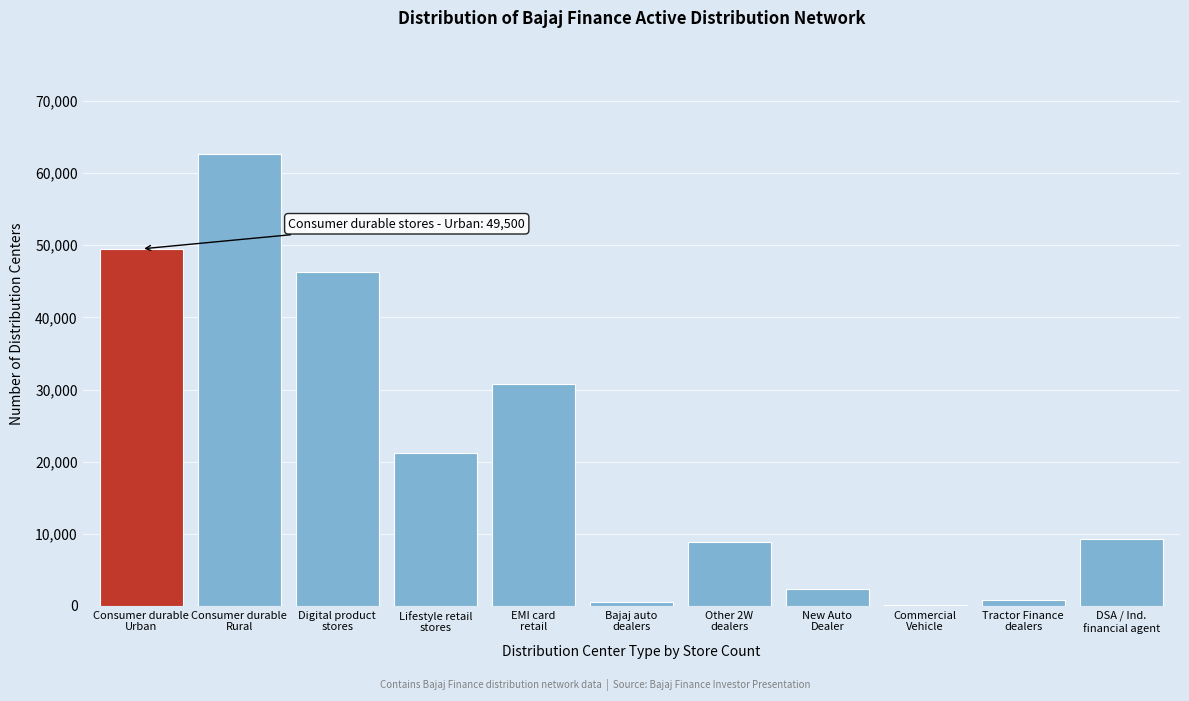

What is the greatest value displayed?

62700